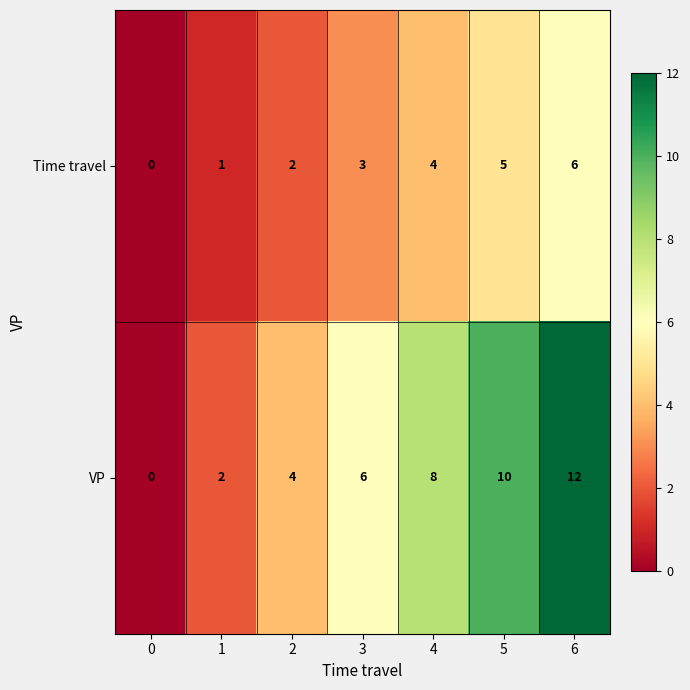

Reading left to right, list all the values displayed in this chart.

Time travel: 0=0	1=1	2=2	3=3	4=4	5=5	6=6
VP: 0=0	1=2	2=4	3=6	4=8	5=10	6=12